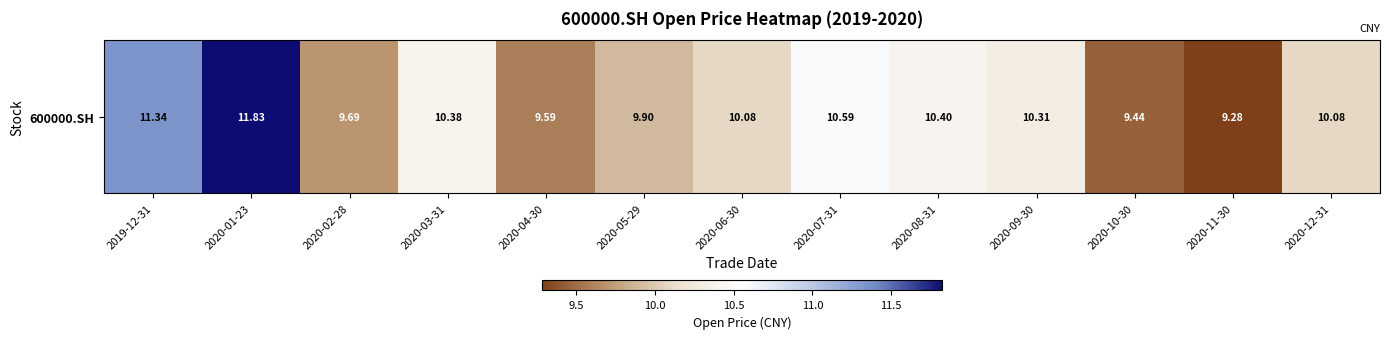

What is the average value?

10.2